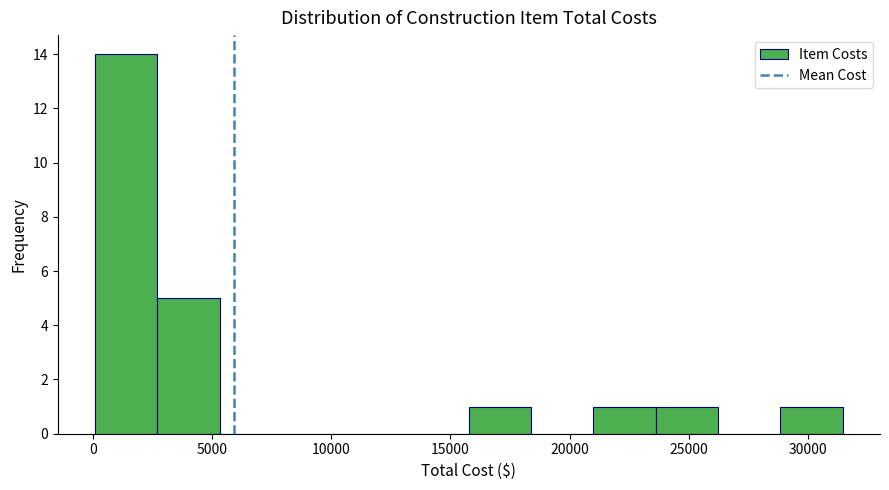

Reading left to right, transcribe this chart: for each bar, give the range it covers on the x-axis and its height. Neither the bar edges nor the heights are printed on the chart, so give them approximately, as read against the axes.

0 to 2500: 14
2500 to 5500: 5
5500 to 8000: 0
8000 to 10500: 0
10500 to 13000: 0
13000 to 16000: 0
16000 to 18500: 1
18500 to 21000: 0
21000 to 23500: 1
23500 to 26000: 1
26000 to 29000: 0
29000 to 31500: 1